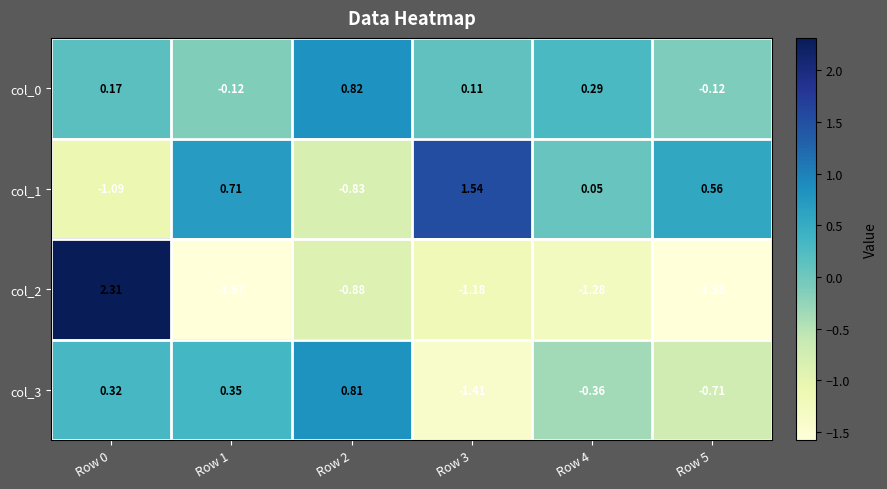

How many values in the col_0 series exceed 0?

4